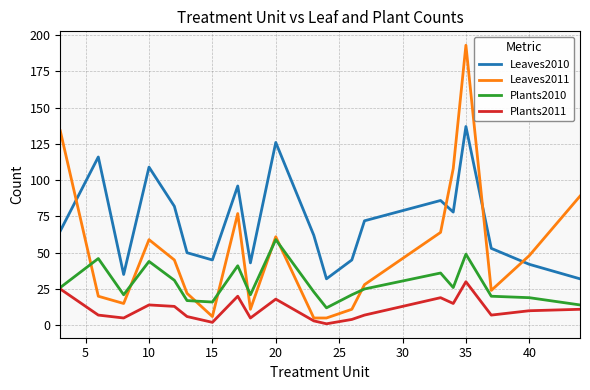

Rank the series by their average value, from highest to lowest.

Leaves2010, Leaves2011, Plants2010, Plants2011